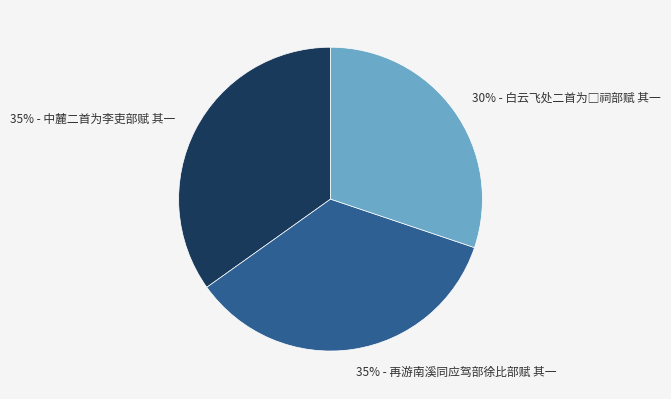

Do 35% - 中麓二首为李吏部赋 其一 and 35% - 再游南溪同应驾部徐比部赋 其一 together represent more than half of the pie?

Yes